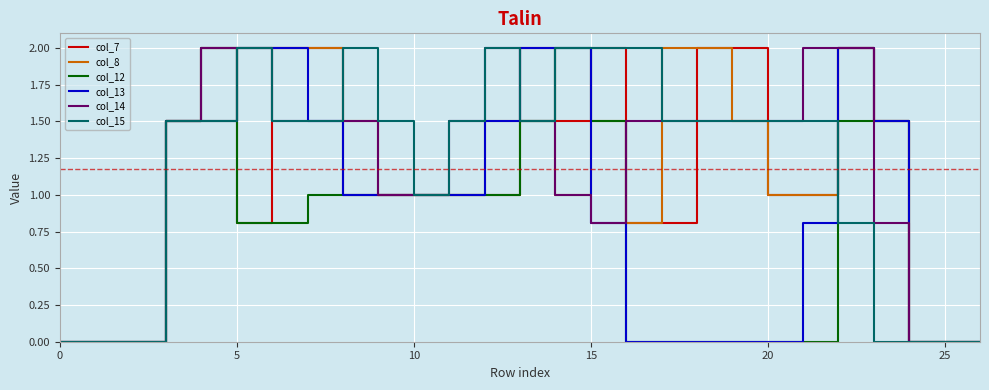

At which label is col_12 closest to 1?

7